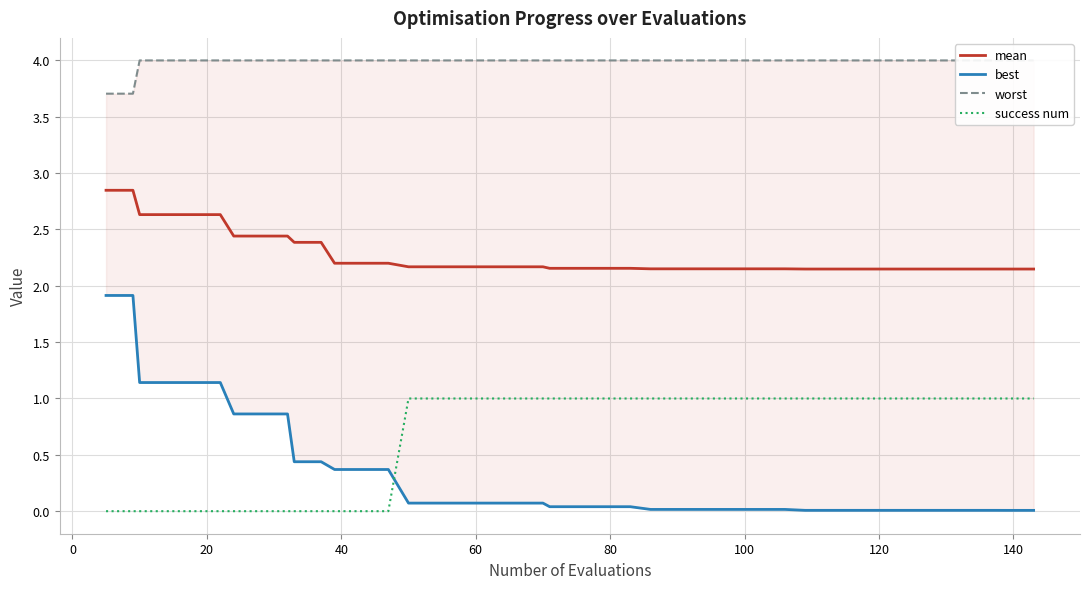

What are all the series names shown in the legend?

mean, best, worst, success num